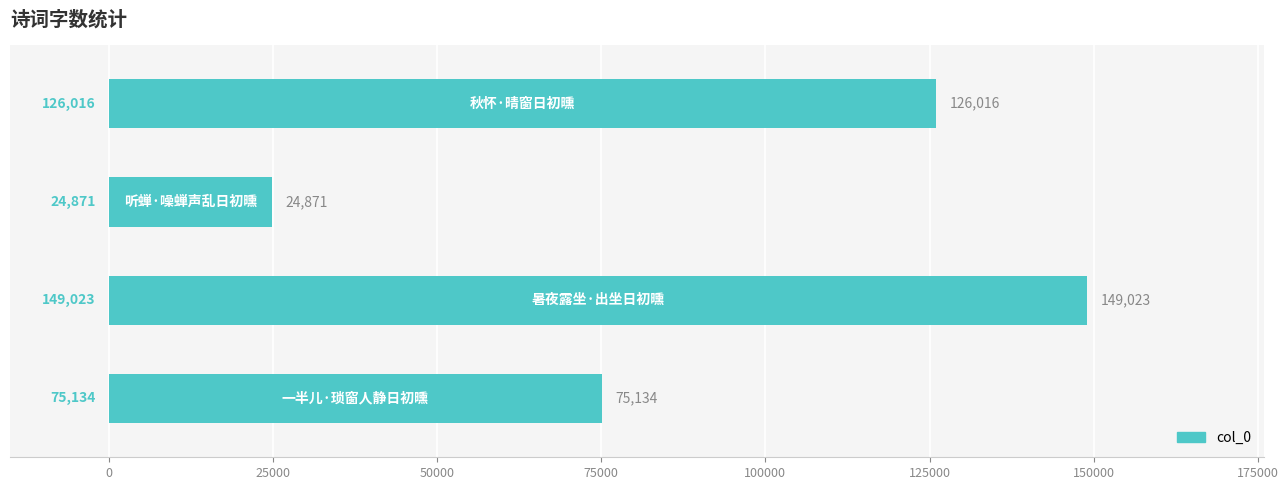

What is the minimum value shown in the chart?

24871